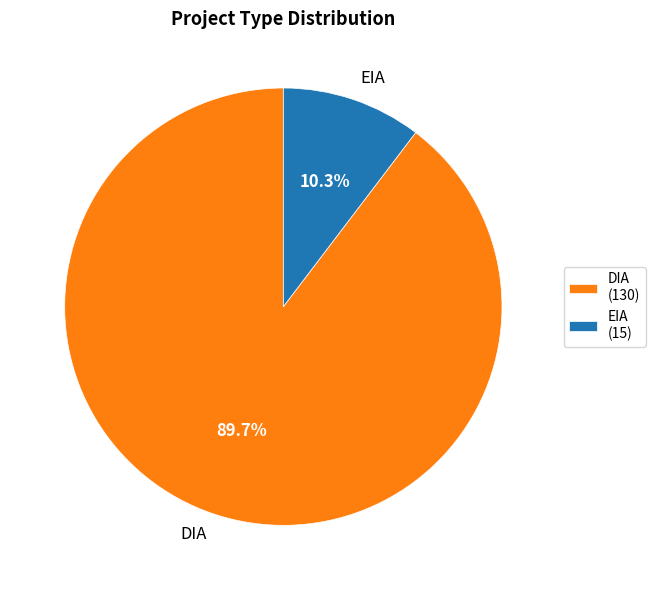

To the nearest percent, what is the difference between the largest and smallest slice percentages?

79%